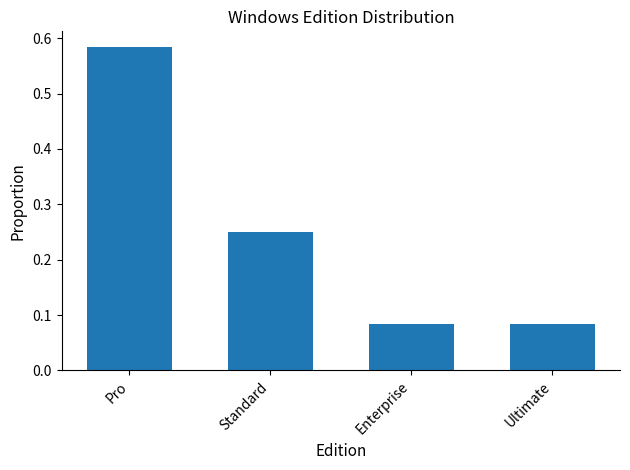

What is the label of the 2nd bar from the right?

Enterprise